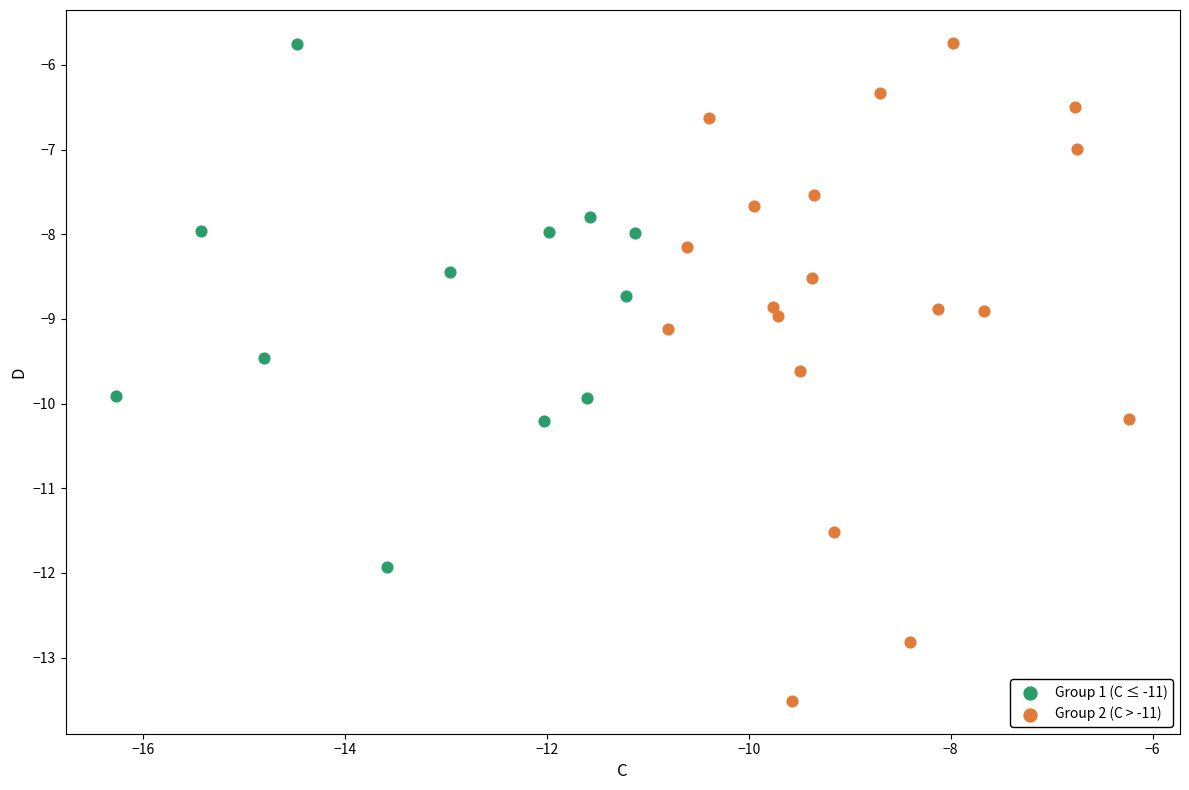

Which series has the largest Y range (max minus min)?

Group 2 (C > -11)